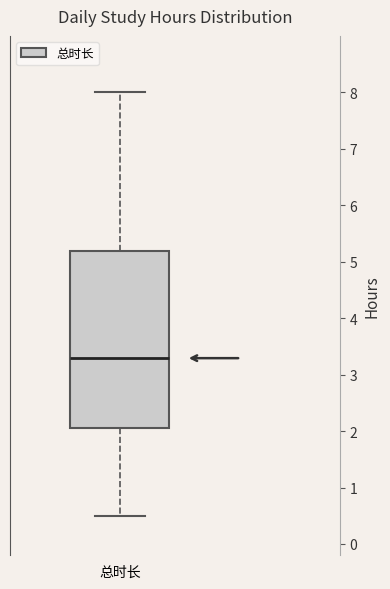

Read this box plot against the y-axis: the position of the median line, the range covered by the box, and the ends of both whiskers. The values are not printed on the chart, so give them approximately, as read against the axis.

median 3.3, box 2.1 to 5.2, whiskers 0.5 to 8.0